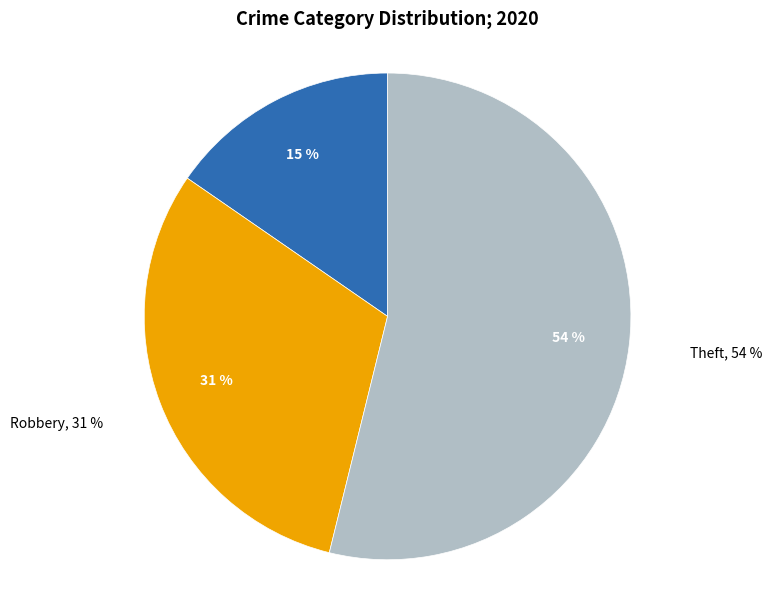

What percentage is NOT represented by Aggravated Assault?

84.6%